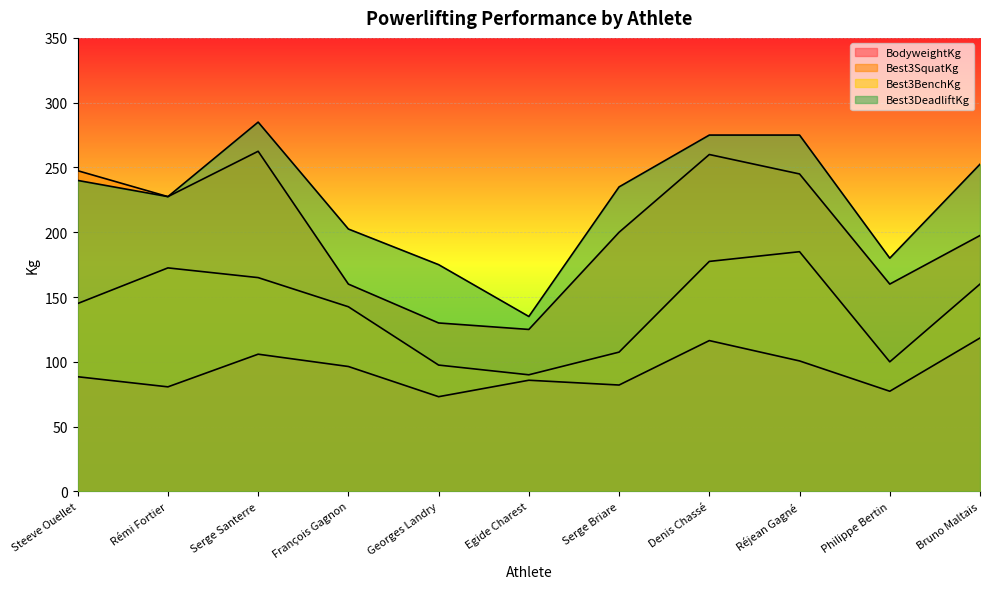

What are all the series names shown in the legend?

BodyweightKg, Best3SquatKg, Best3BenchKg, Best3DeadliftKg